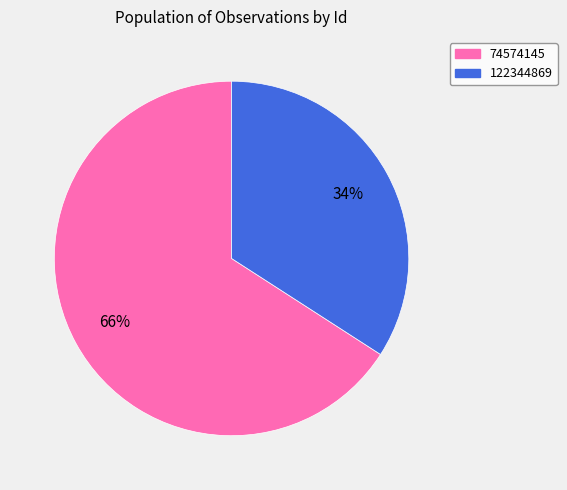

To the nearest percent, what is the difference between the 122344869 and 74574145 slice percentages?

32%